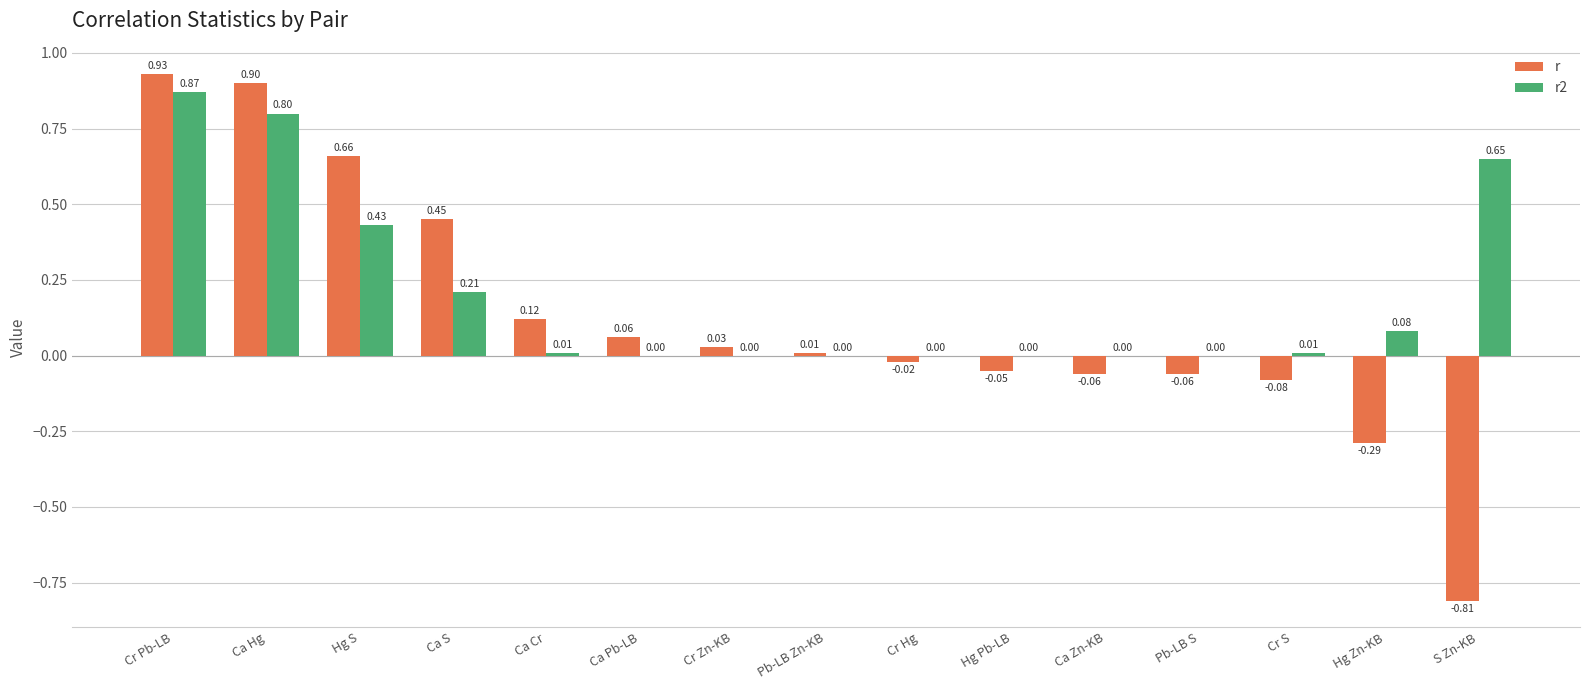

Where is r nearest to the value 0?

Pb-LB Zn-KB